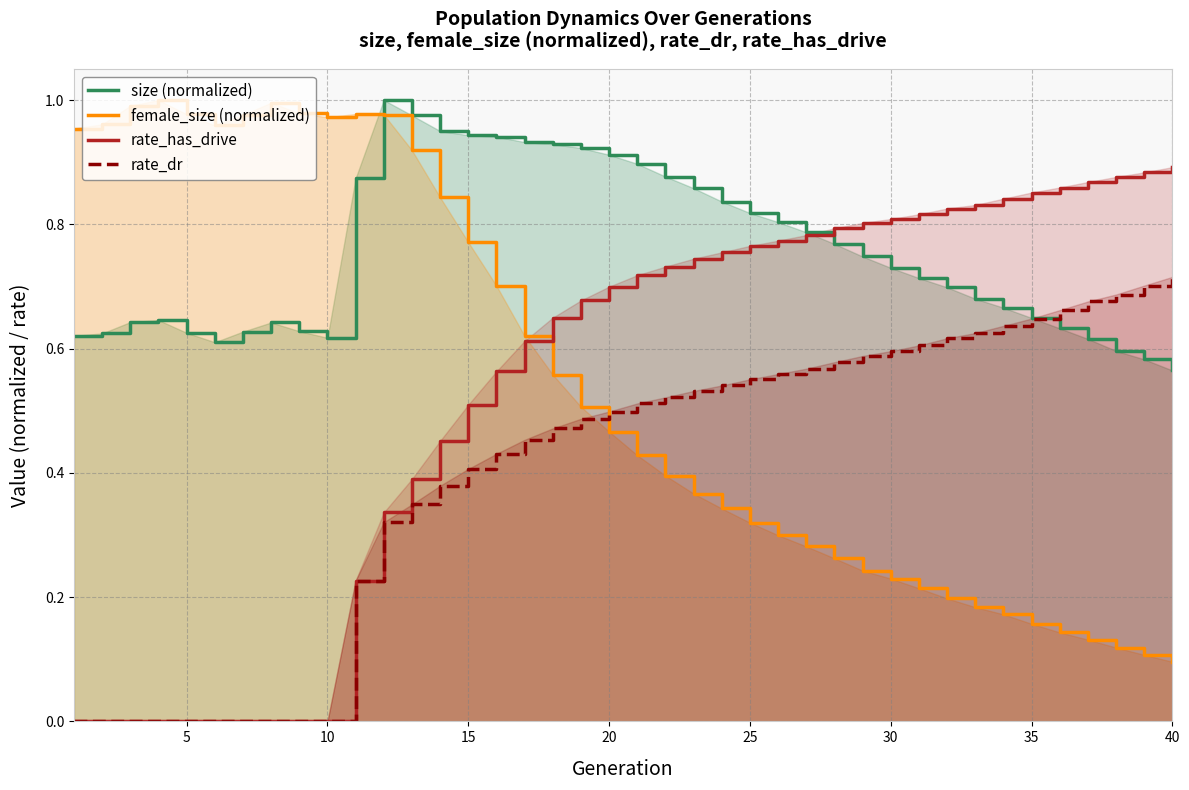

How many lines are shown in the chart?

4